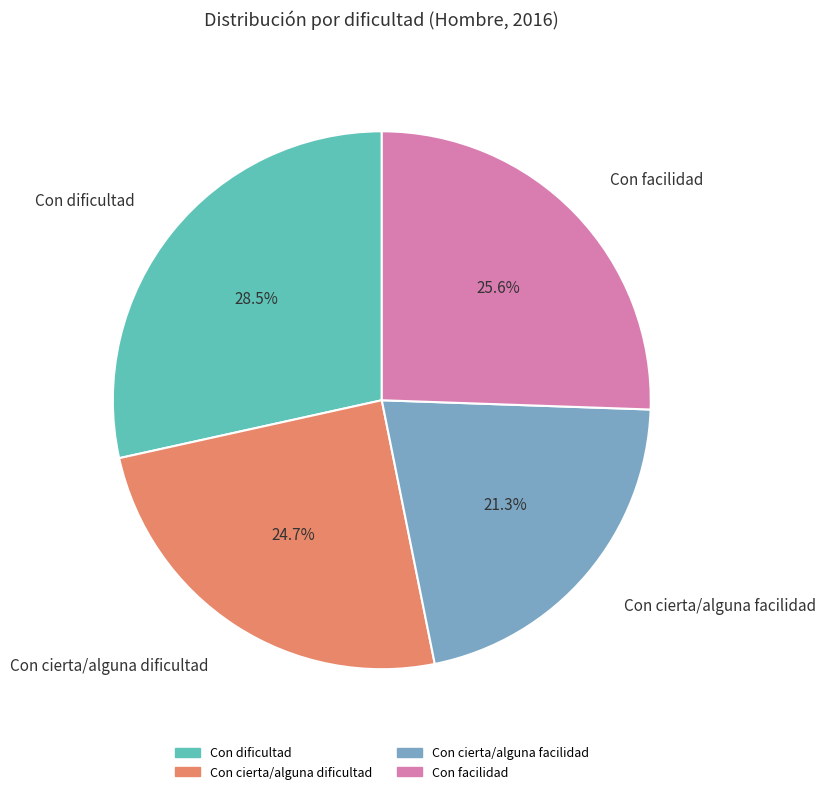

The Con facilidad slice represents 40% of the pie. True or false?

False